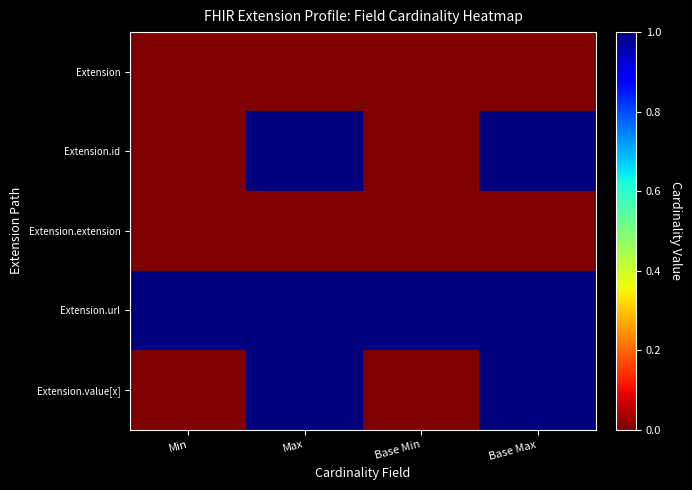

Reading right to left, transcribe all the data shown in this chart.

Extension: Base Max=0	Base Min=0	Max=0	Min=0
Extension.id: Base Max=1	Base Min=0	Max=1	Min=0
Extension.extension: Base Max=0	Base Min=0	Max=0	Min=0
Extension.url: Base Max=1	Base Min=1	Max=1	Min=1
Extension.value[x]: Base Max=1	Base Min=0	Max=1	Min=0